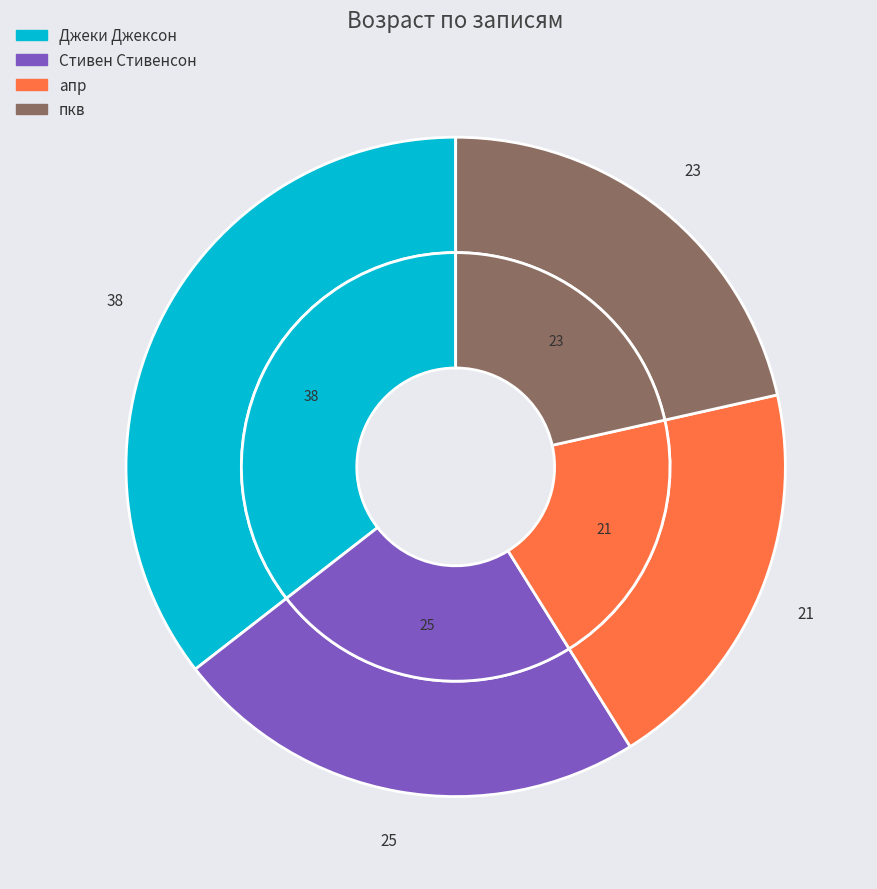

How many slices are in this pie chart?

4